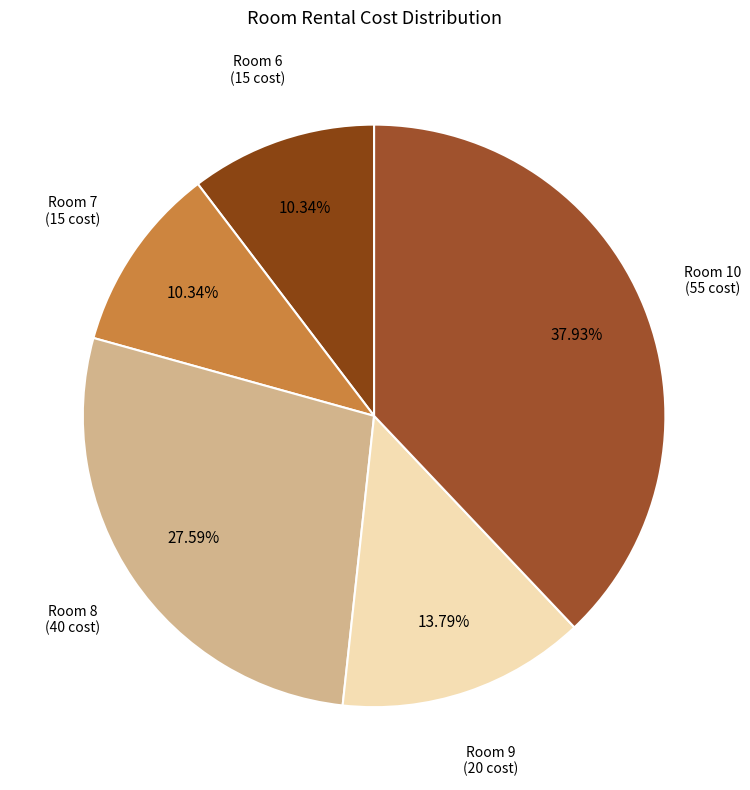

Do Room 8 and Room 9 together represent more than half of the pie?

No